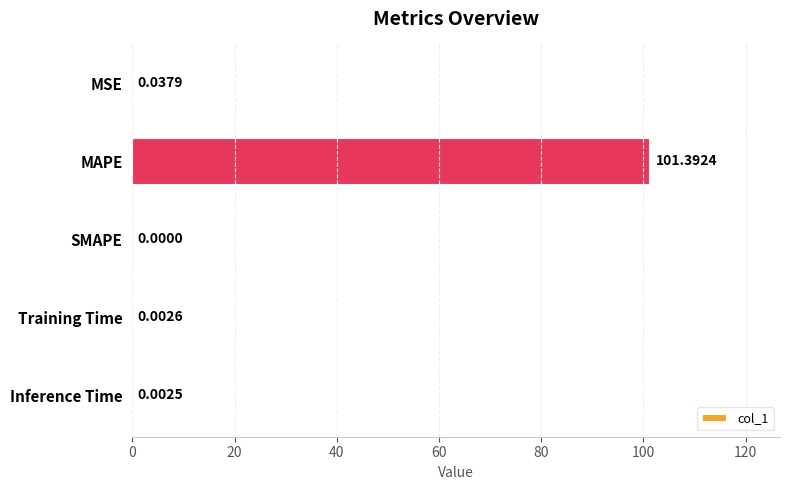

What is the maximum value shown in the chart?

101.4